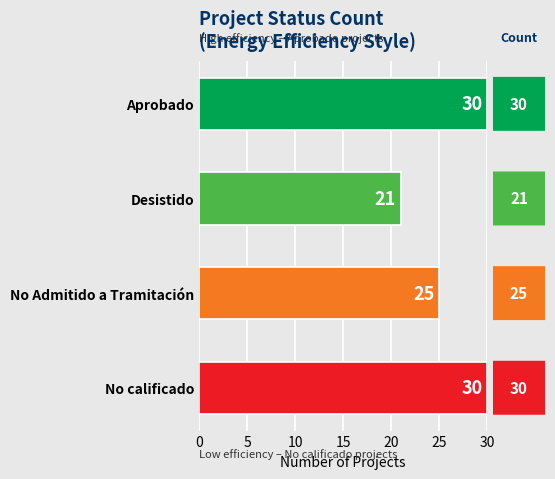

How many series are shown in this chart?

1